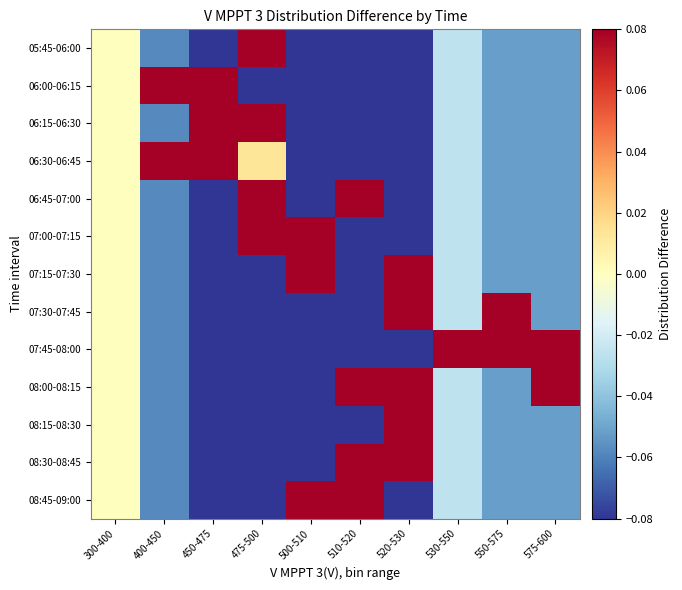

At how many categories does at least one series exceed 0?

9